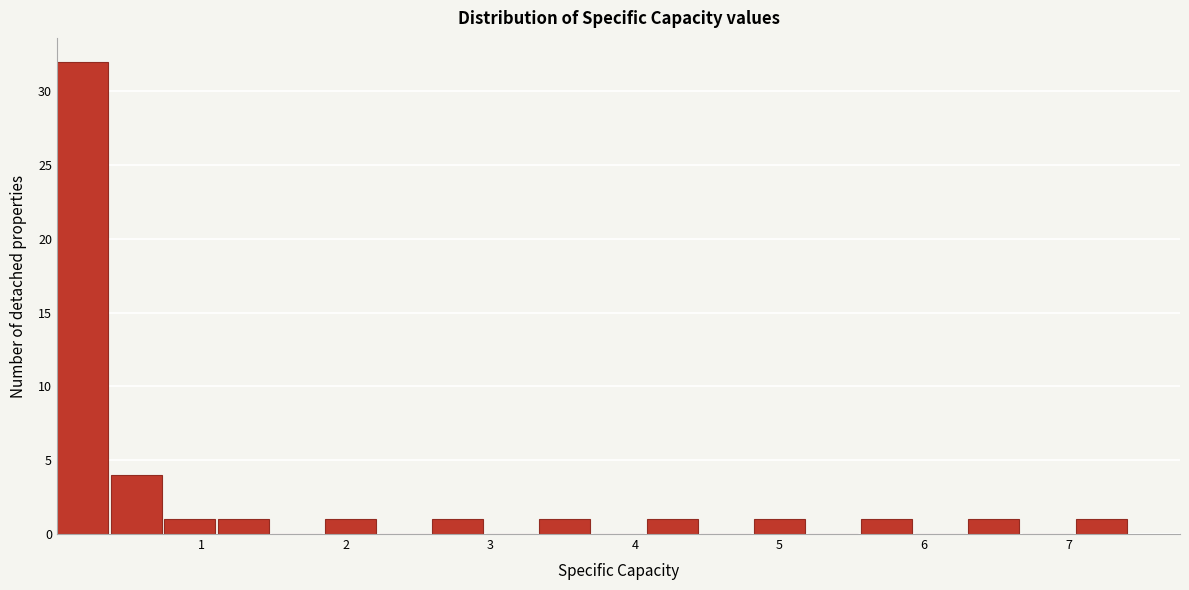

Read against the x-axis, roughly where is the centre of the tallest bar?

0.2